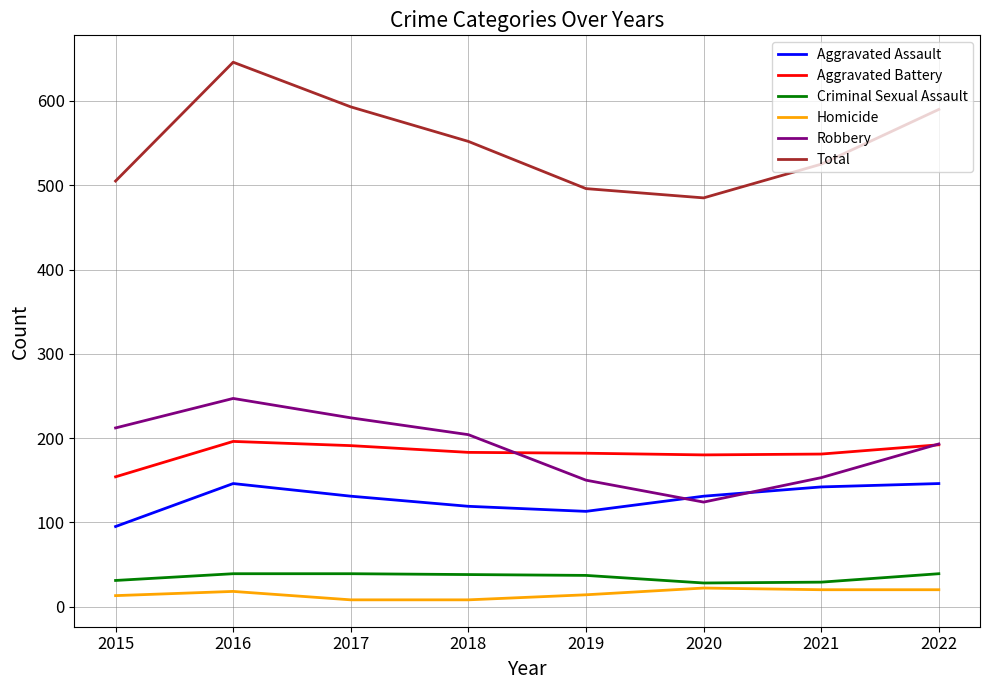

At which category is the sum across all series the highest?

2016